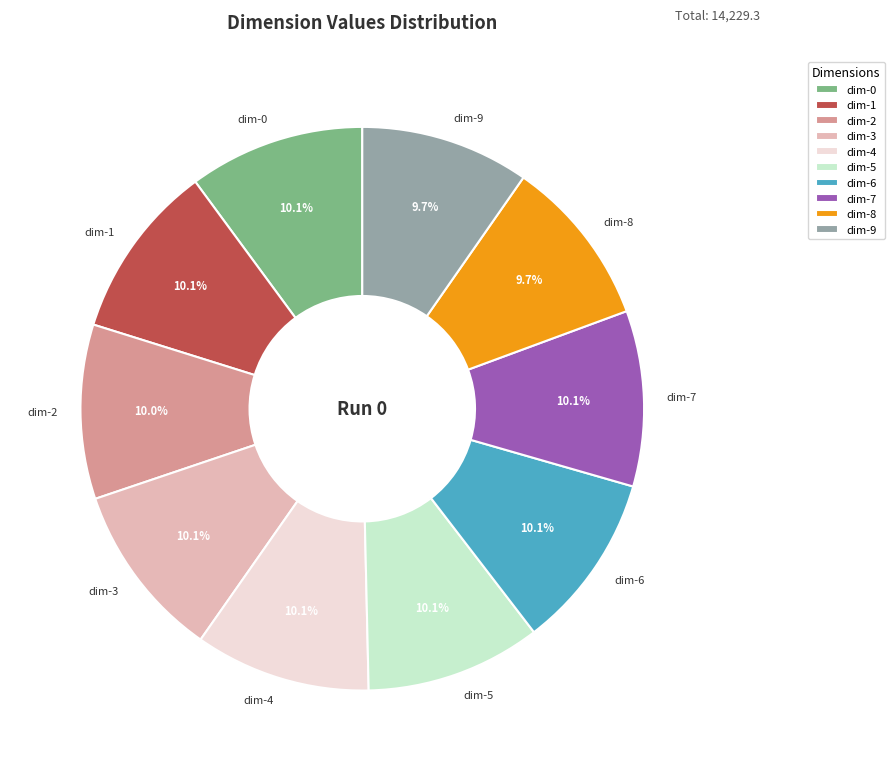

Does any single category account for the majority?

No